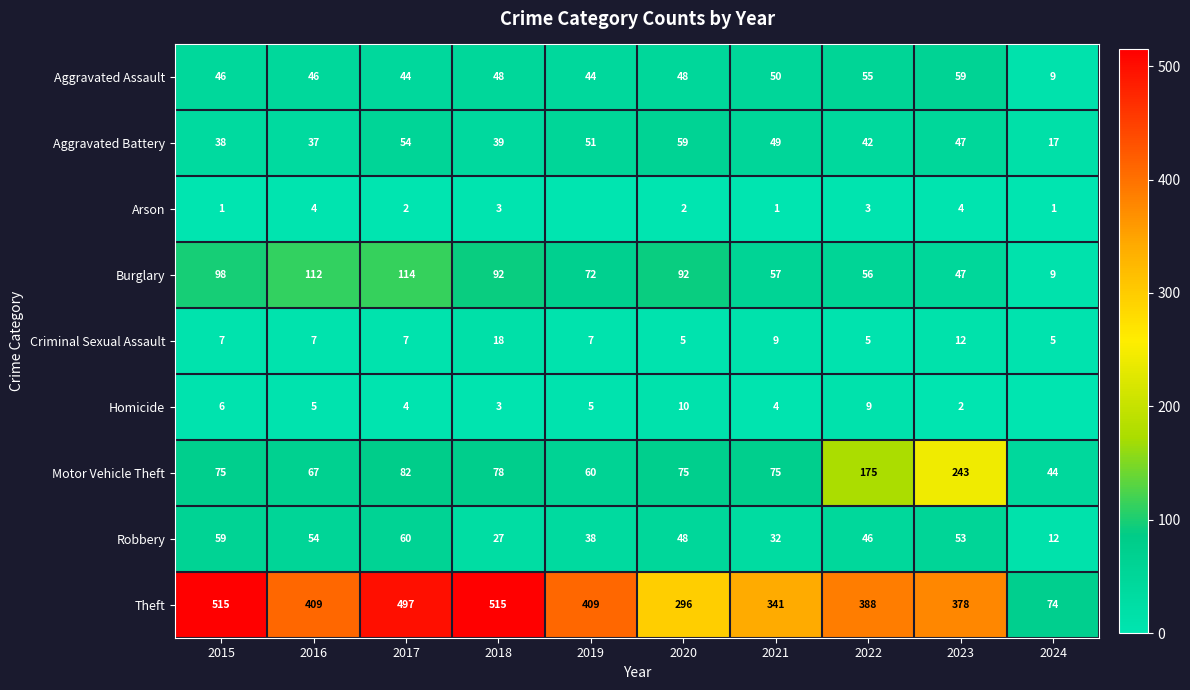

Which series has the largest range (max minus min)?

Theft